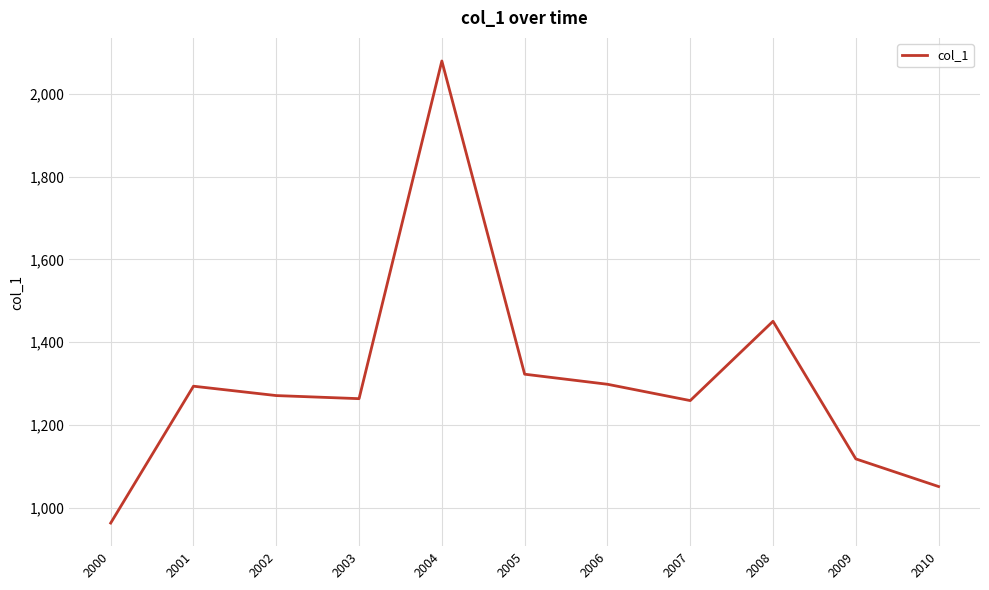

What is the change in value from 2004 to 2009?

-961.5